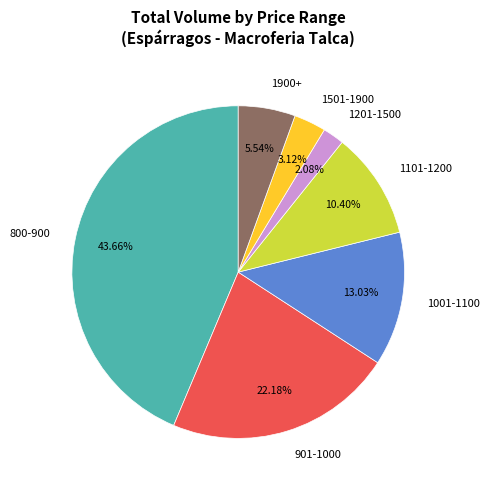

Rank the categories by value from highest to lowest.

800-900, 901-1000, 1001-1100, 1101-1200, 1900+, 1501-1900, 1201-1500